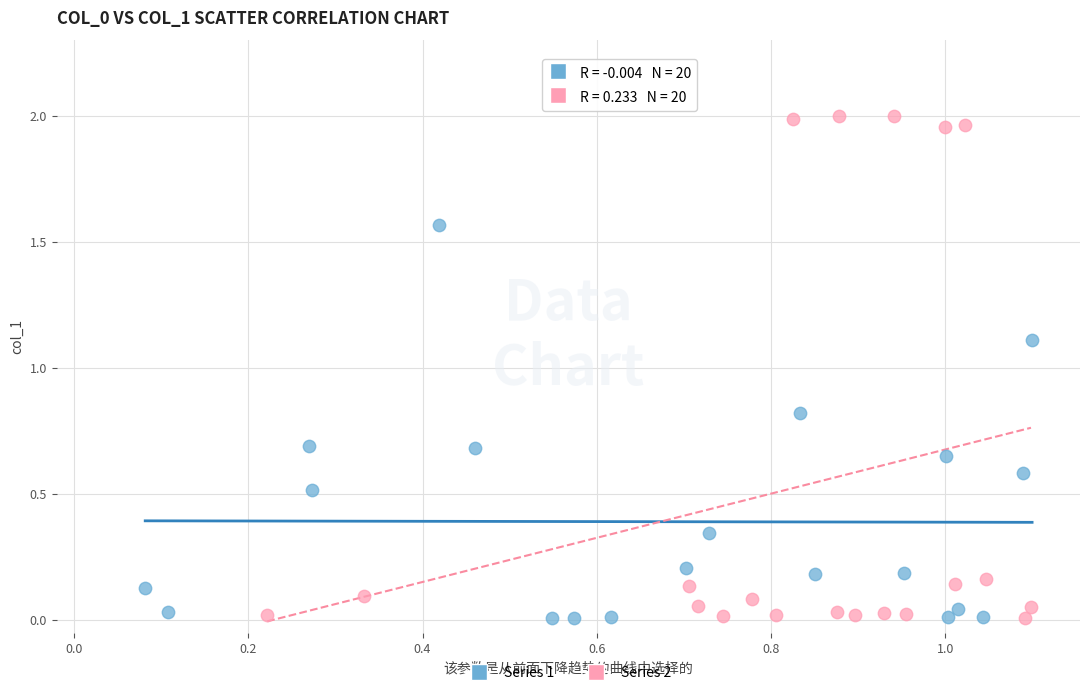

Which series has the widest spread of Y values?

Series 2